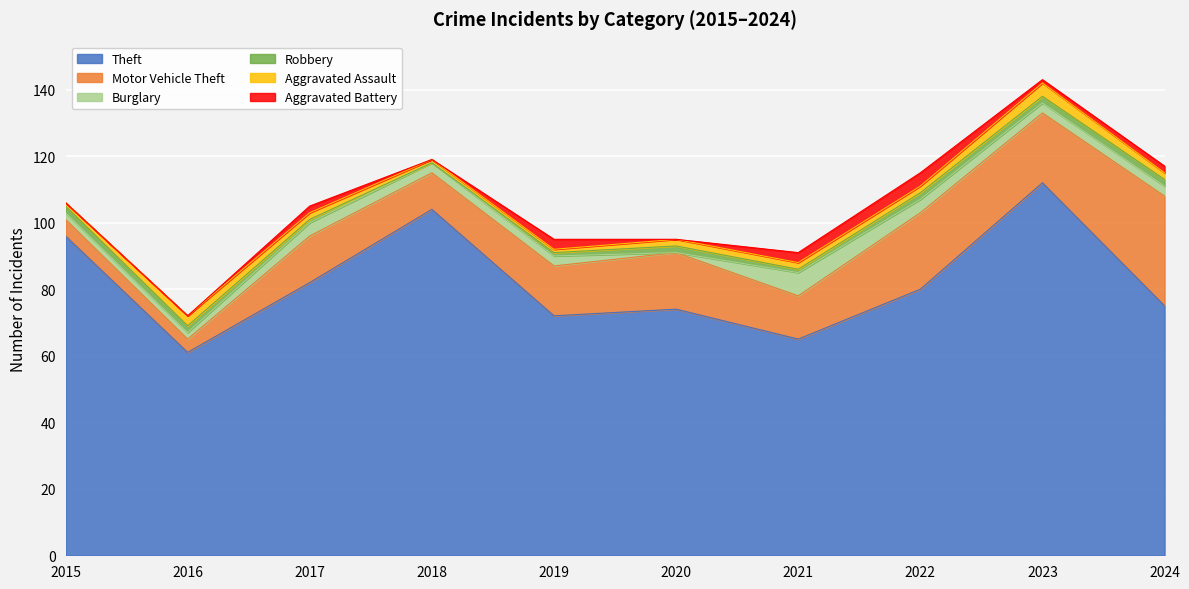

What is the difference between the second highest and minimum values in the Theft series?

43